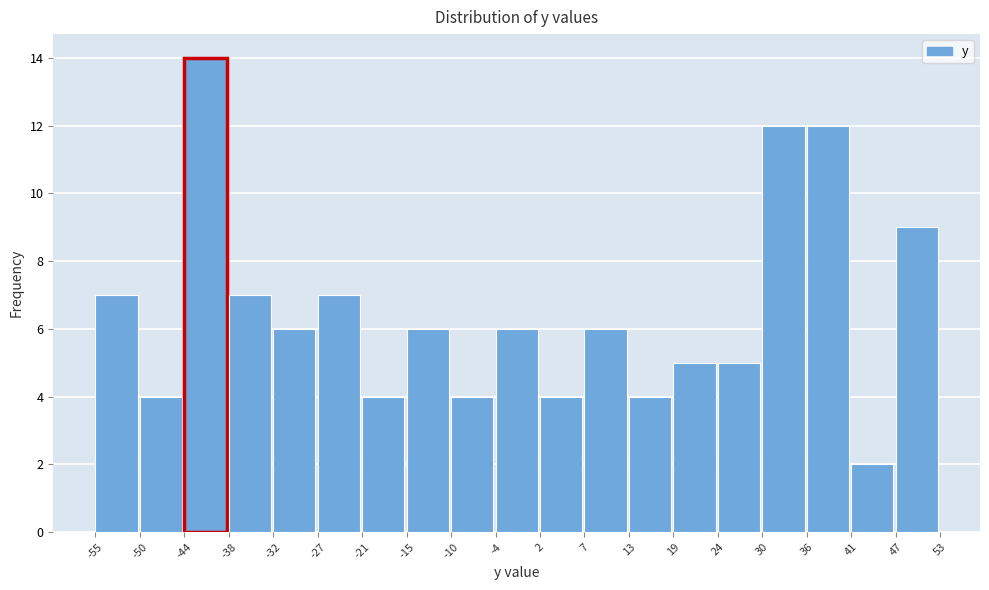

Reading left to right, transcribe this chart: for each bar, give the range it covers on the x-axis and its height. The values are not printed on the chart, so give them approximately, as read against the axis.

-55 to -50: 7
-50 to -44: 4
-44 to -38: 14
-38 to -32: 7
-32 to -27: 6
-27 to -21: 7
-21 to -15: 4
-15 to -10: 6
-10 to -4: 4
-4 to 2: 6
2 to 7: 4
7 to 13: 6
13 to 19: 4
19 to 24: 5
24 to 30: 5
30 to 36: 12
36 to 41: 12
41 to 47: 2
47 to 53: 9